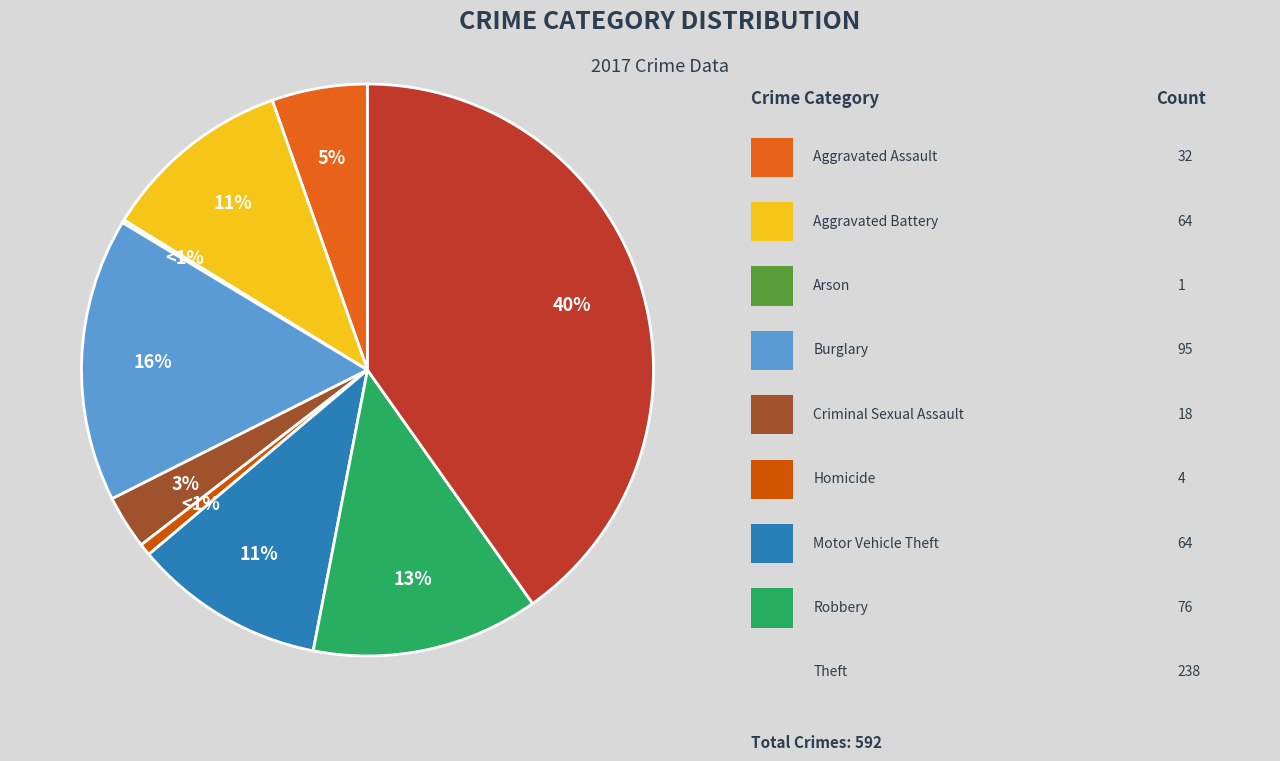

To the nearest percent, what portion does Motor Vehicle Theft represent?

11%